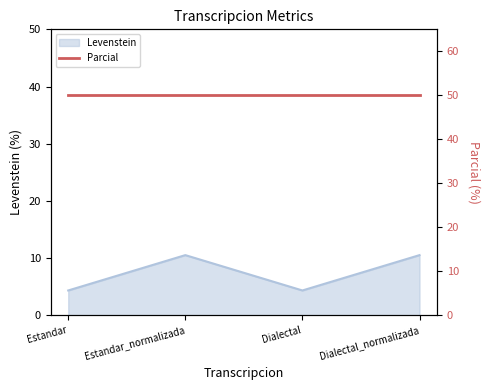

What is the minimum value shown in the chart?

4.3